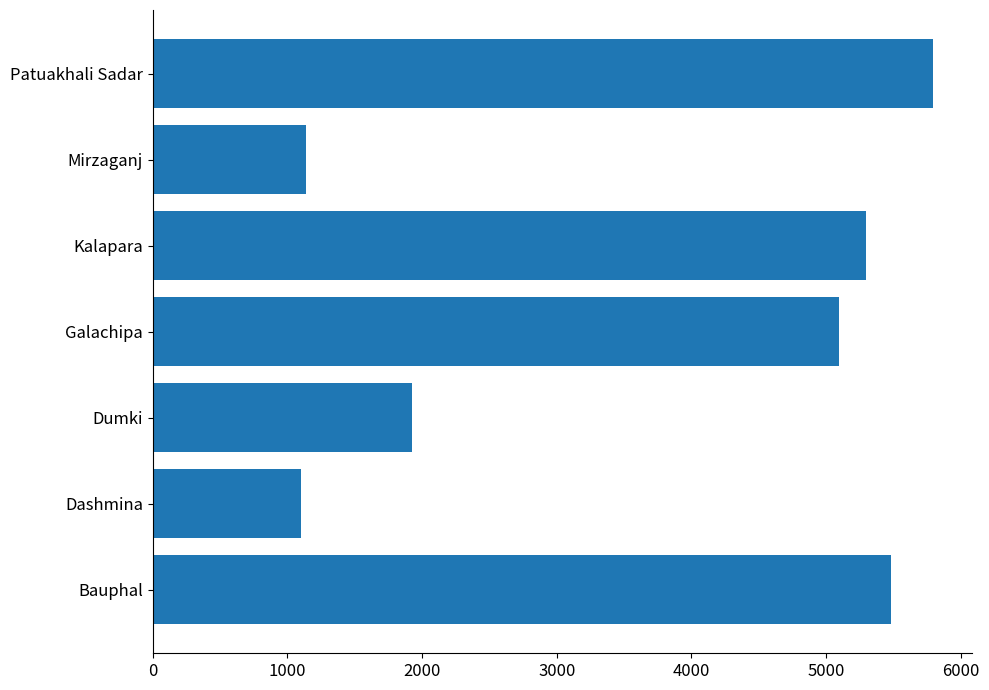

What is the sum of all values?

25843